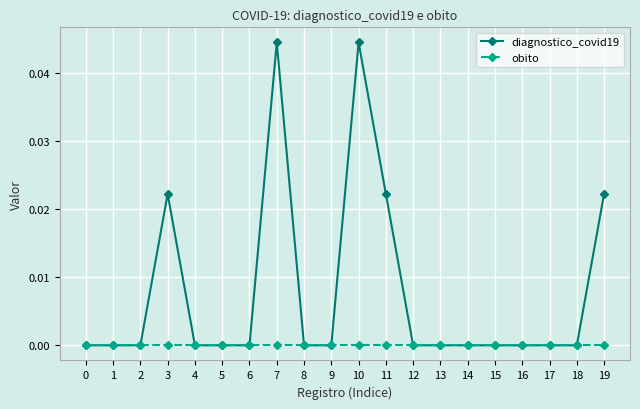

True or false: diagnostico_covid19 has more than 2 interior local peaks.

True